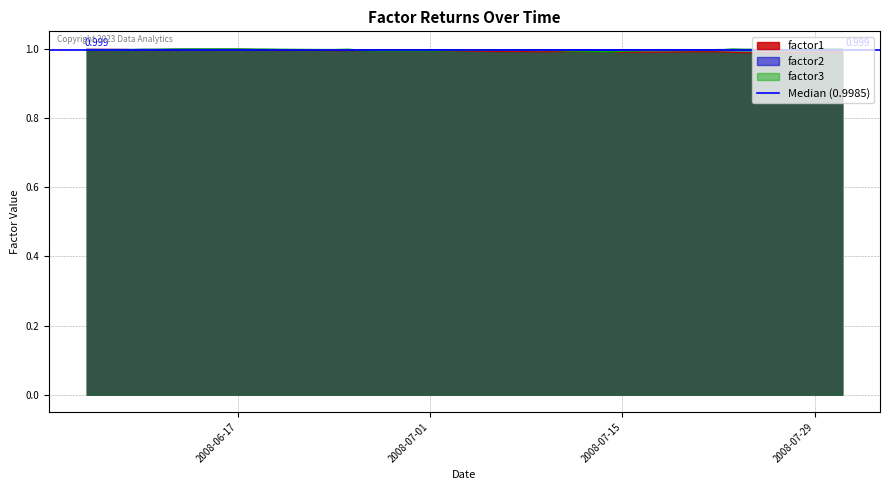

Does the chart have visible grid lines?

Yes